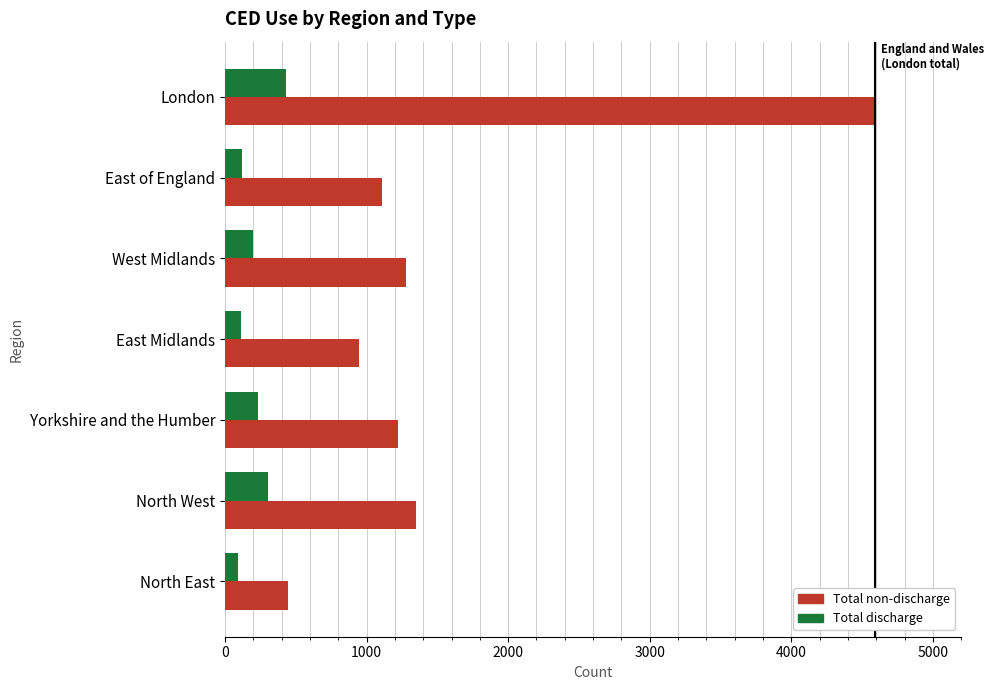

At which category is the sum across all series the highest?

London